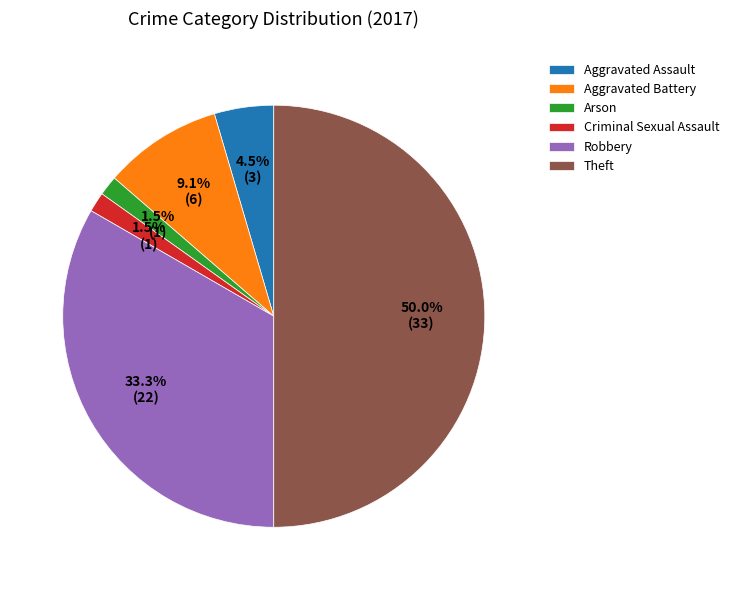

Is Arson the majority of the pie?

No